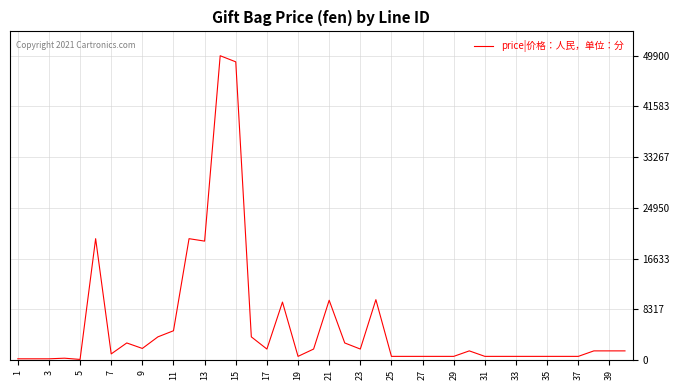

What is the maximum value shown in the chart?

49900